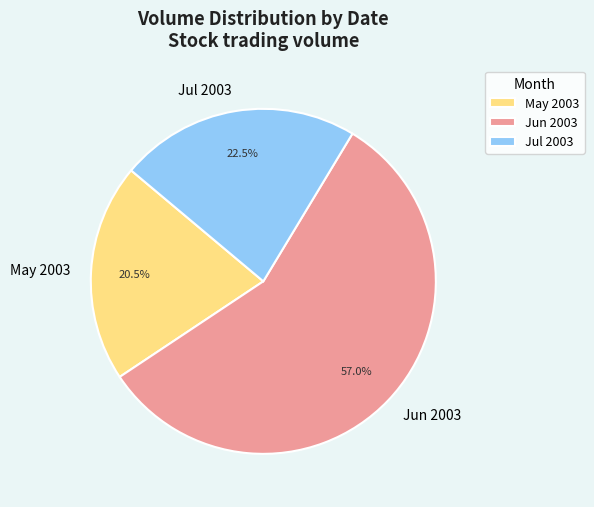

Does any single category account for the majority?

Yes